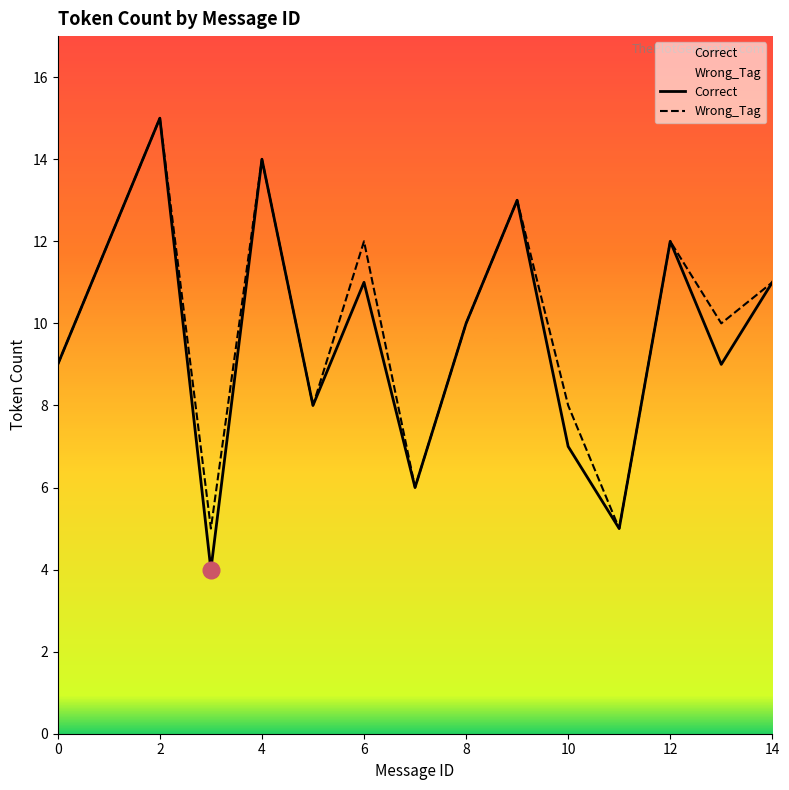

What are all the series names shown in the legend?

Correct, Wrong_Tag